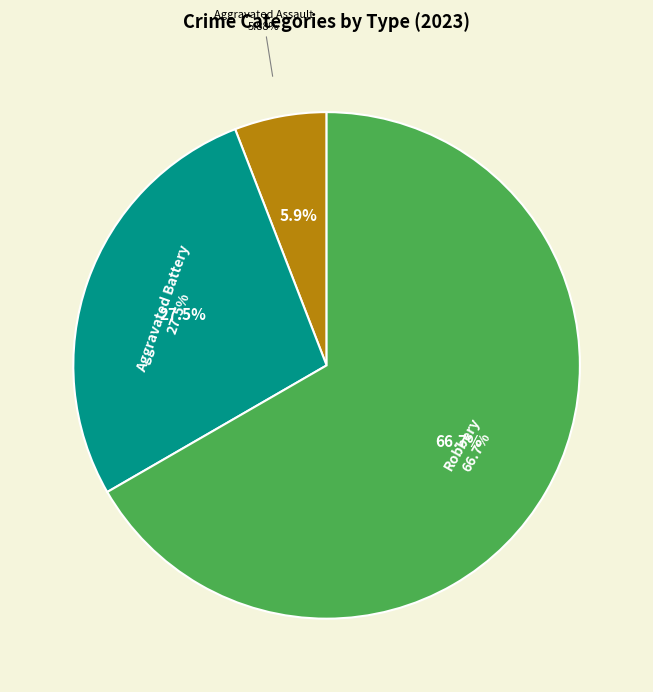

The Aggravated Battery slice represents 27% of the pie. True or false?

True